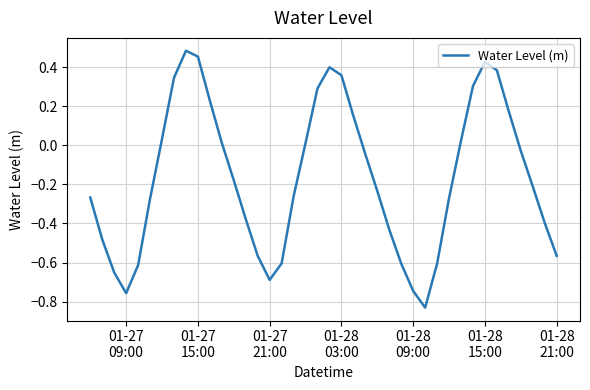

What is the difference between the maximum and minimum values?

1.3